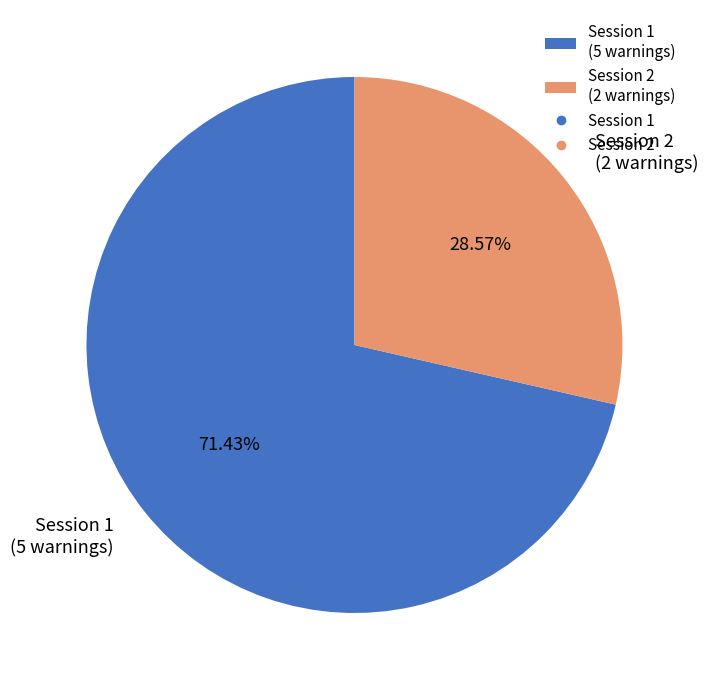

What percentage is the Session 2 slice, to the nearest percent?

29%